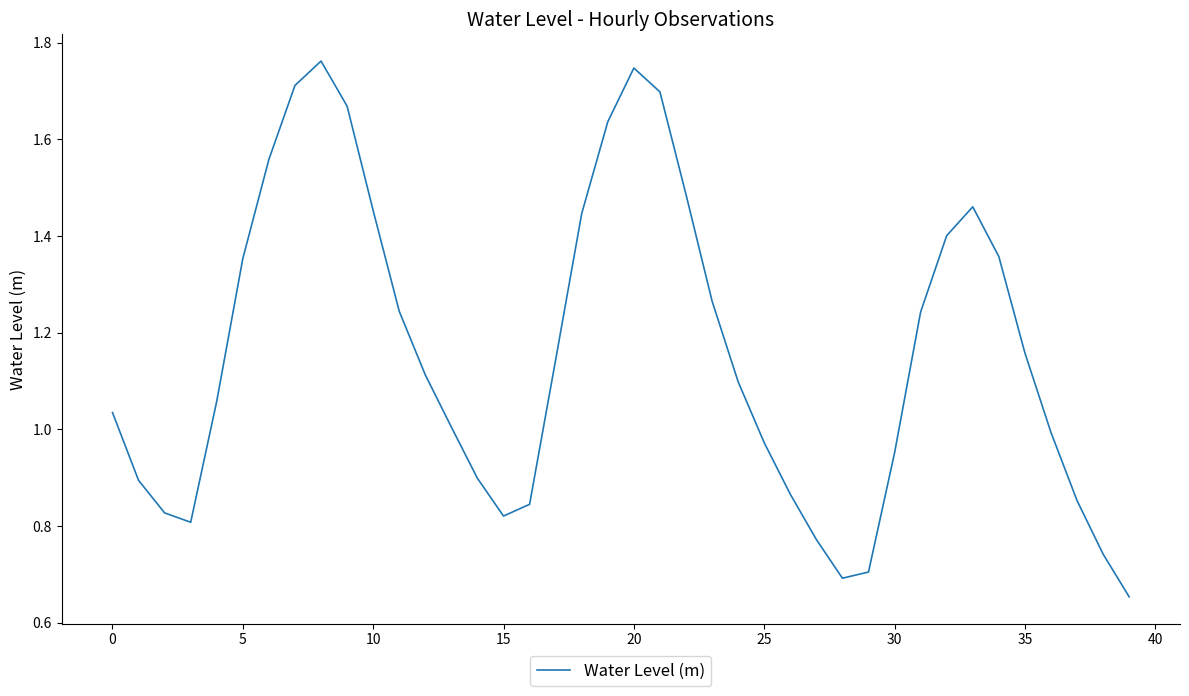

Where does the data first go above 1?

0